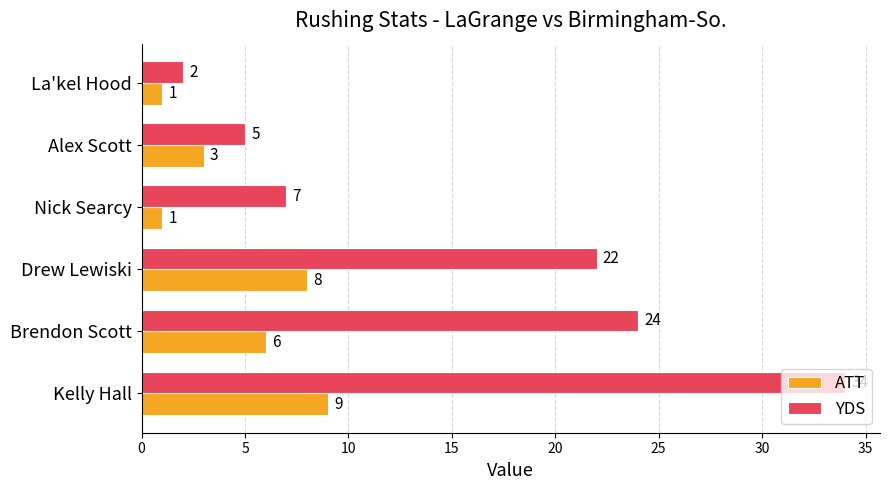

Which series has the widest spread of values?

YDS